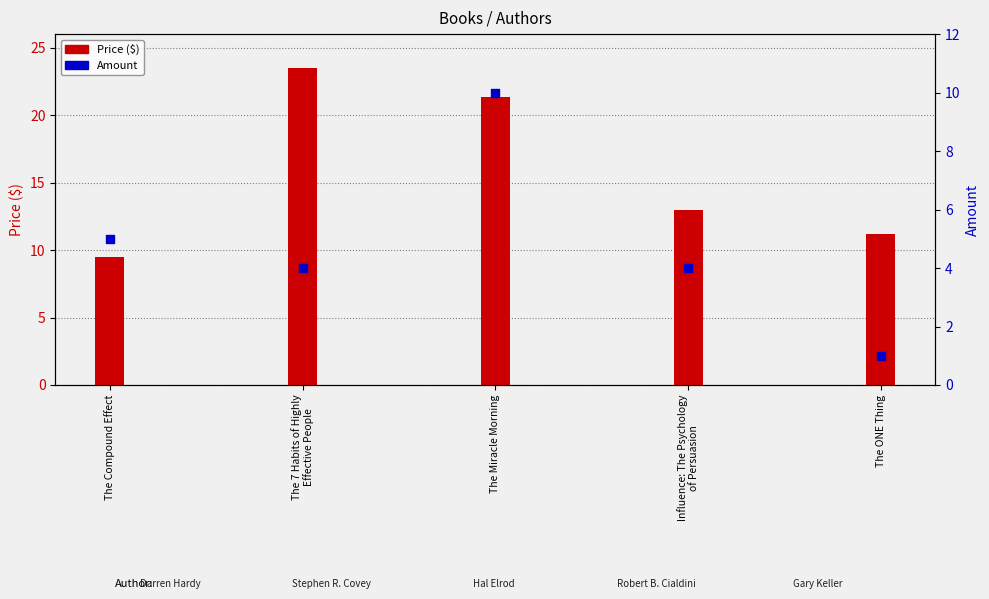

Which series has the largest Y range (max minus min)?

Price ($)